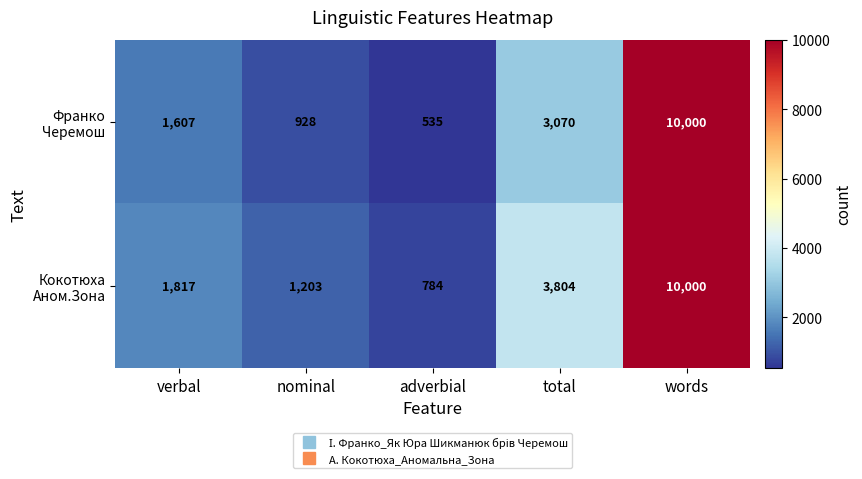

At which category is the sum across all series the highest?

words